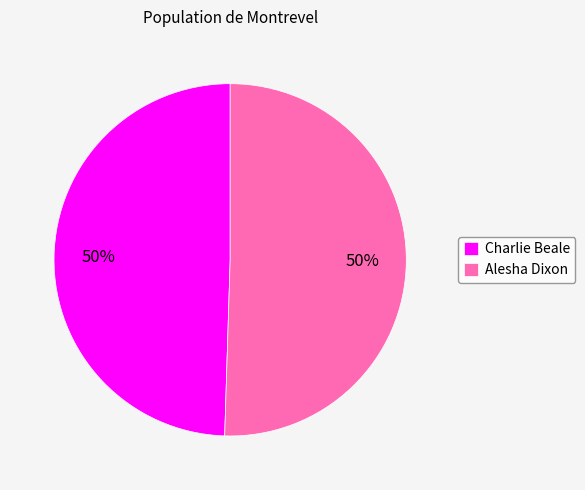

Combined, do Charlie Beale and Alesha Dixon account for over 50%?

Yes